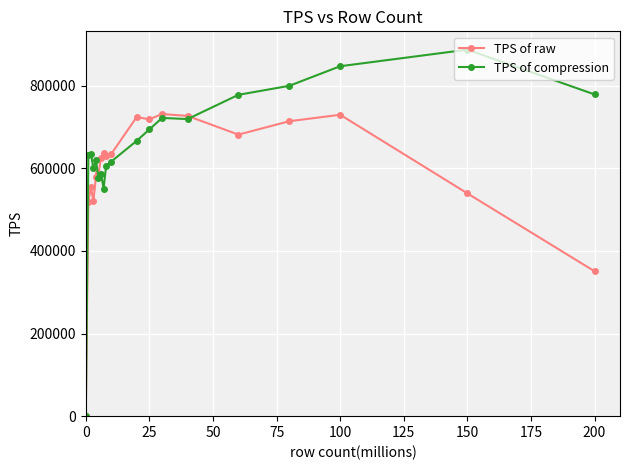

Which series has the largest range (max minus min)?

TPS of compression